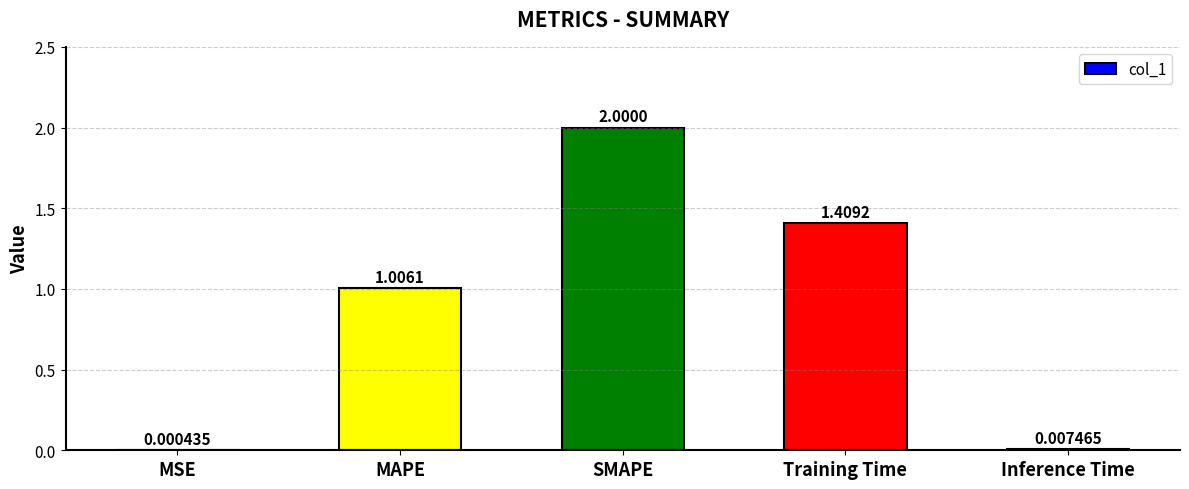

How many values exceed 1?

3